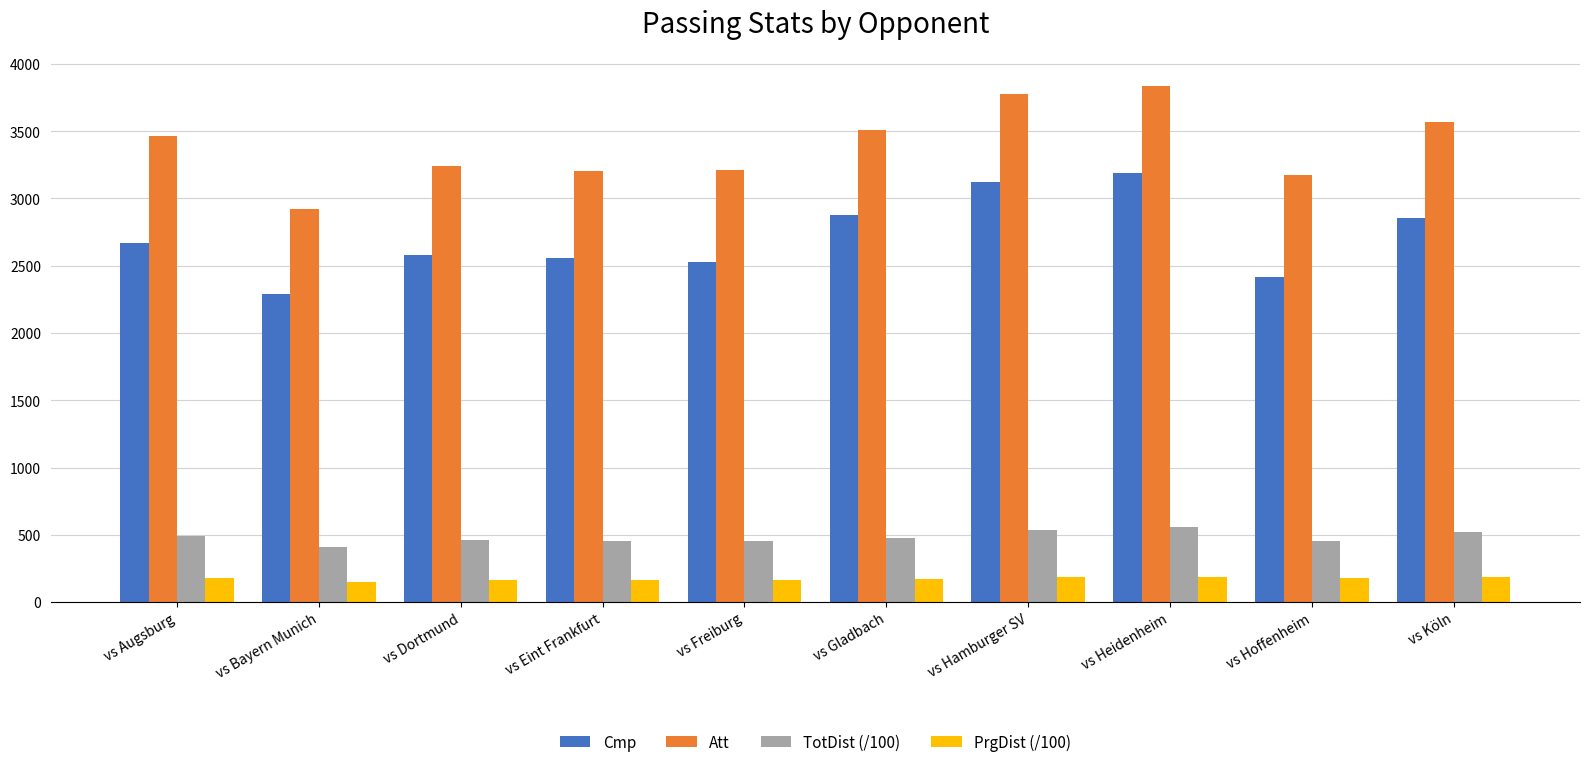

Between vs Freiburg and vs Hamburger SV, which series saw the biggest shift?

Cmp